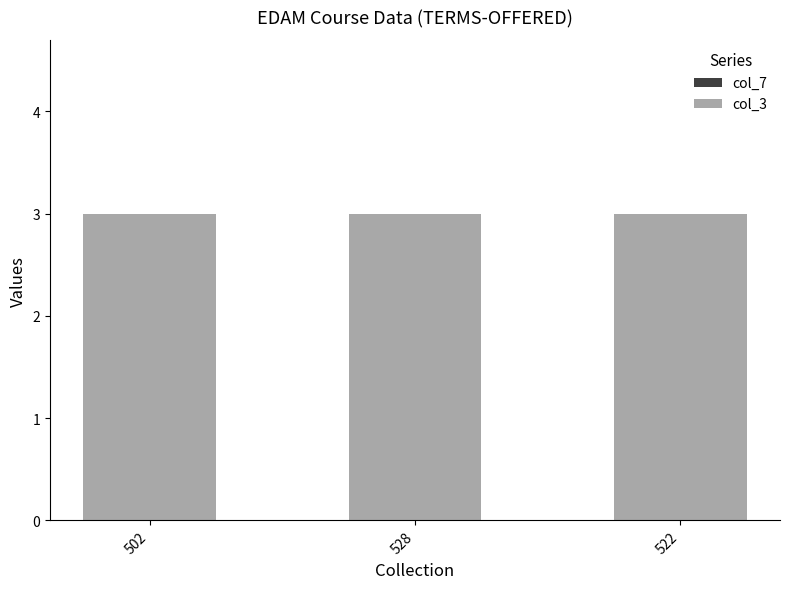

The col_7 series shows 0 at 522. True or false?

True